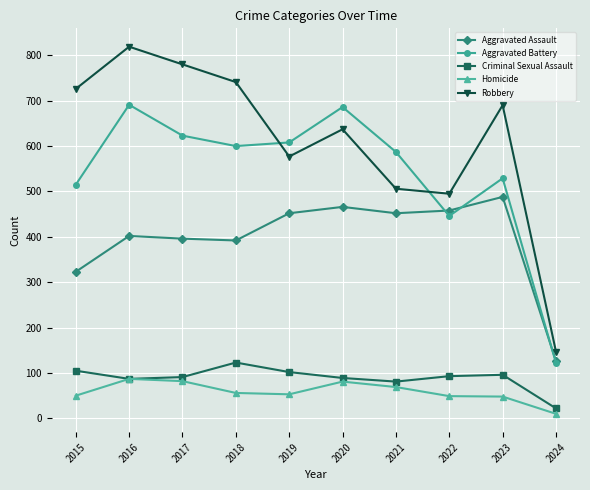

True or false: Aggravated Battery and Homicide intersect in this chart.

False